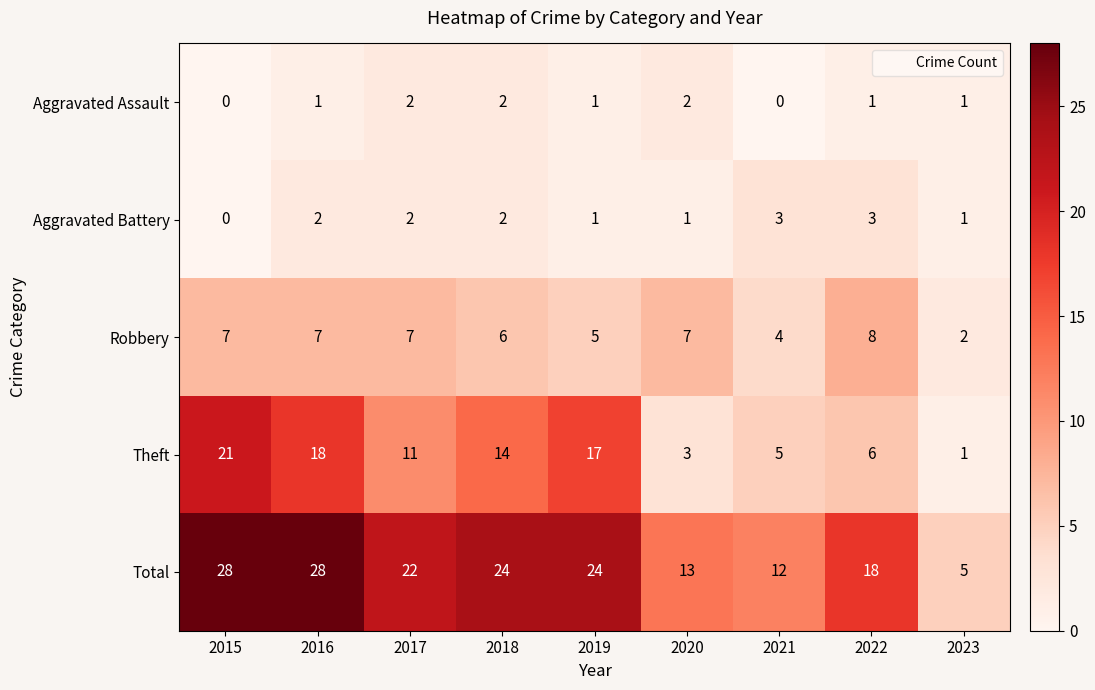

Is the value of Aggravated Assault at 2015 greater than the value of Aggravated Battery at 2019?

No